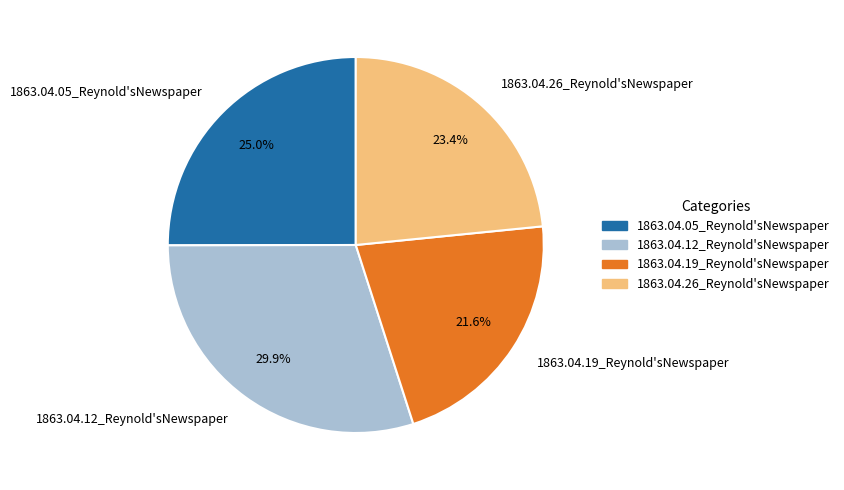

What is the largest slice in the pie chart?

1863.04.12_Reynold'sNewspaper